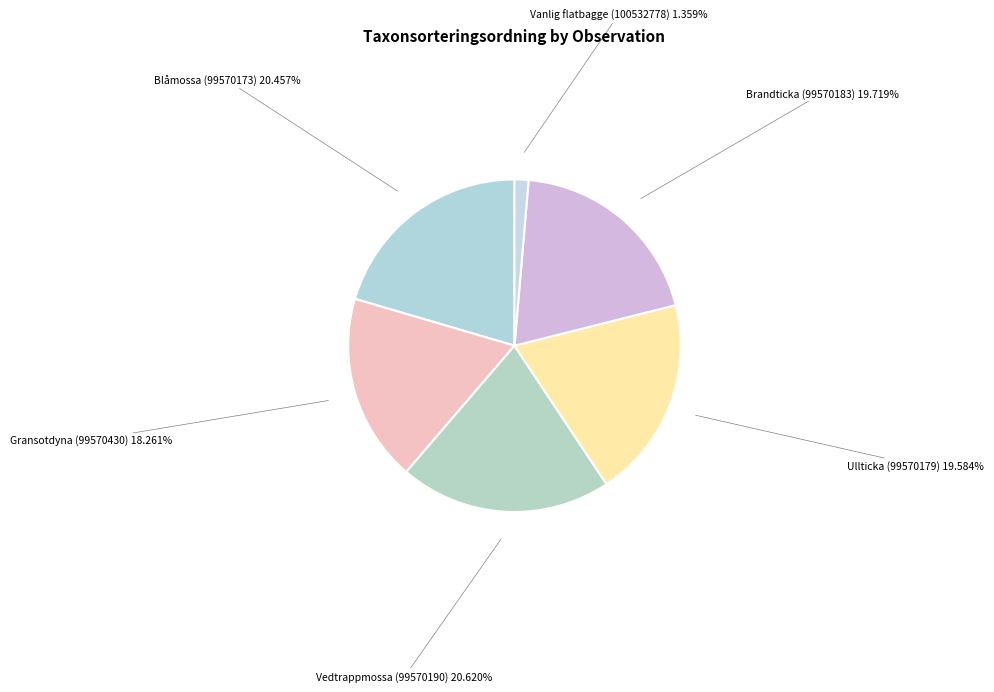

What is the largest slice in the pie chart?

Vedtrappmossa (99570190)